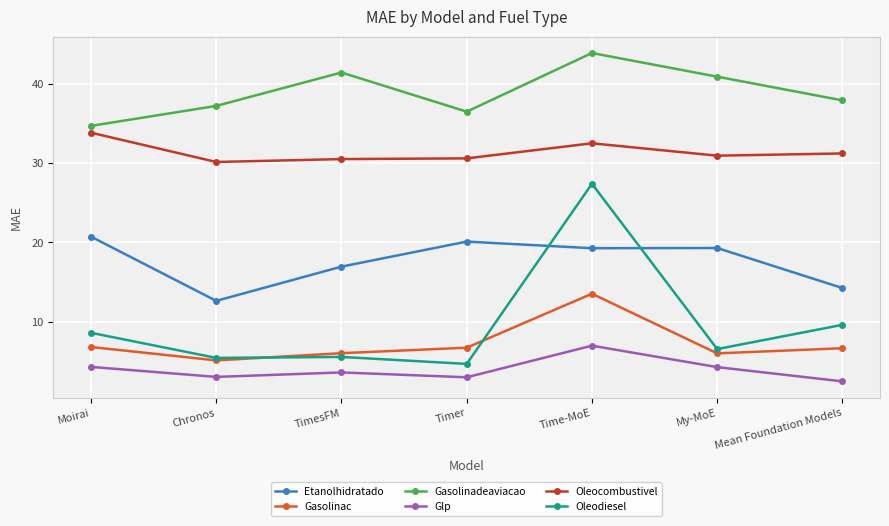

What is the label of the 5th point from the right?

TimesFM